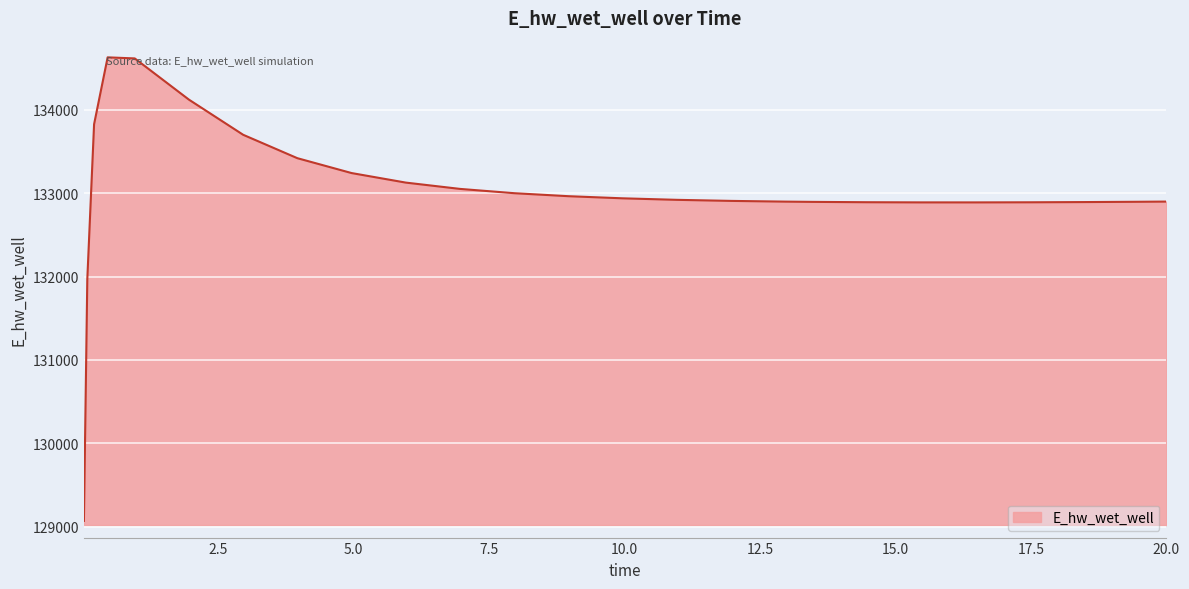

What is the greatest value displayed?

134627.8